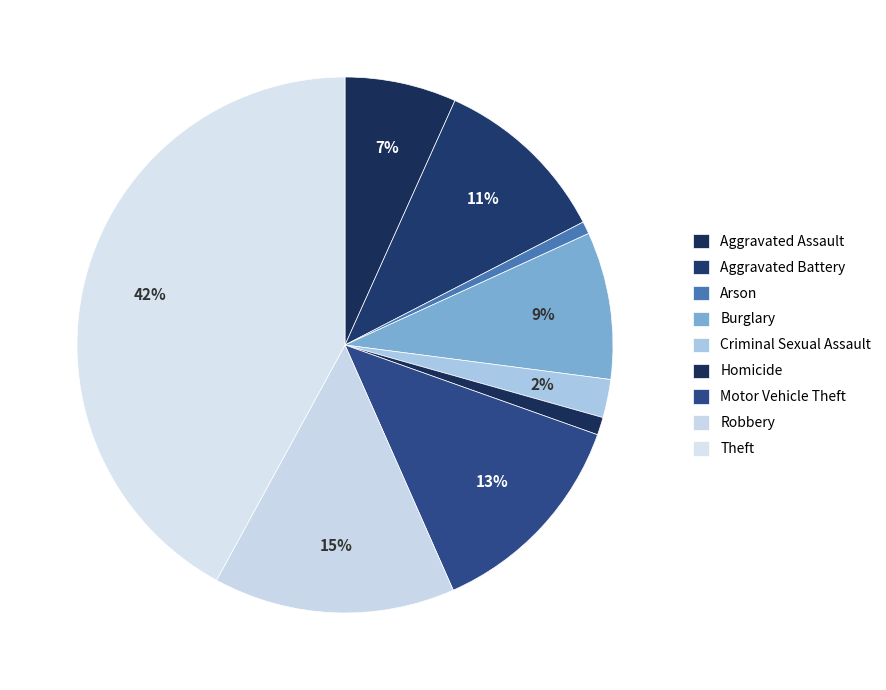

What percentage is the Theft slice, to the nearest percent?

42%